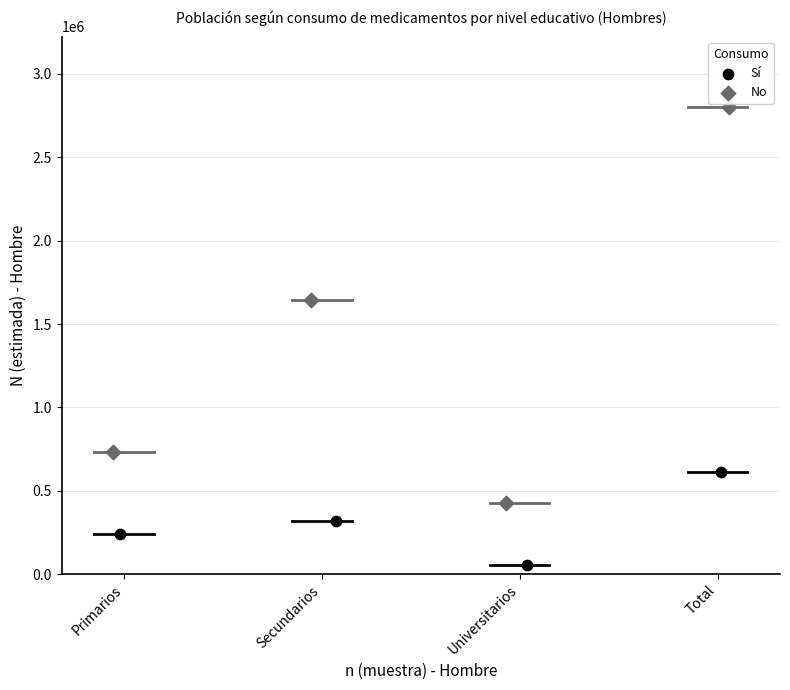

Which series contains the highest Y value?

No